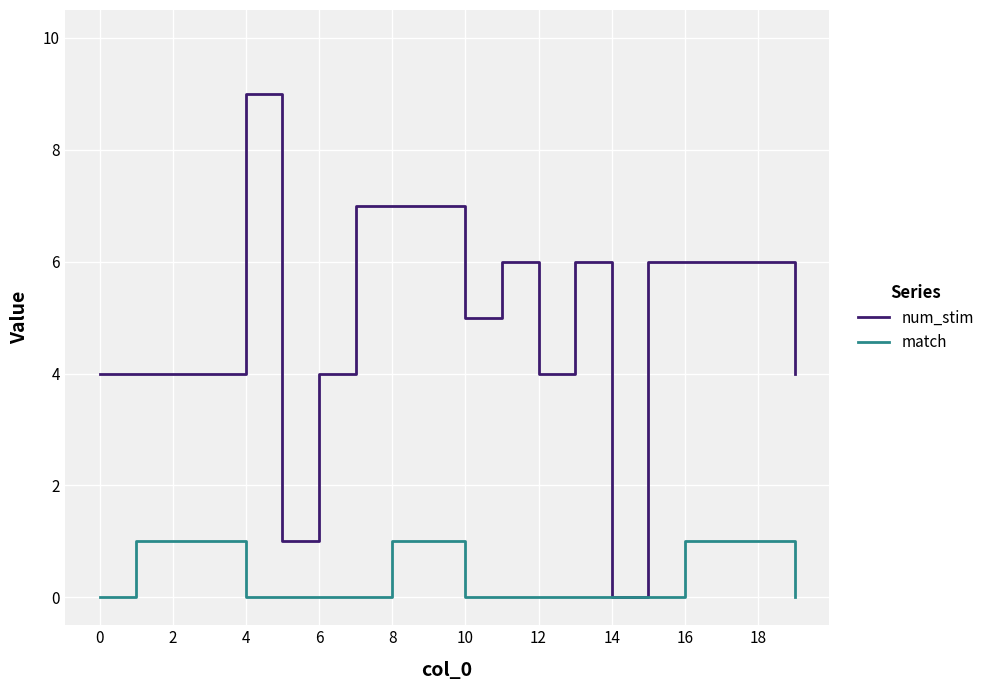

True or false: num_stim has more than 1 points higher than both neighbors.

True